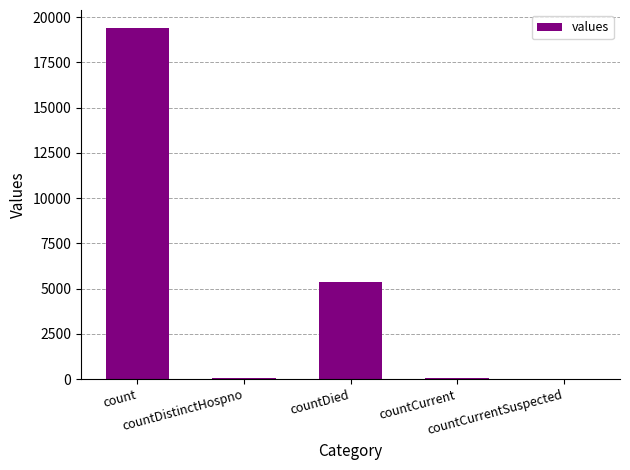

What is the difference between the maximum and minimum values?

19420